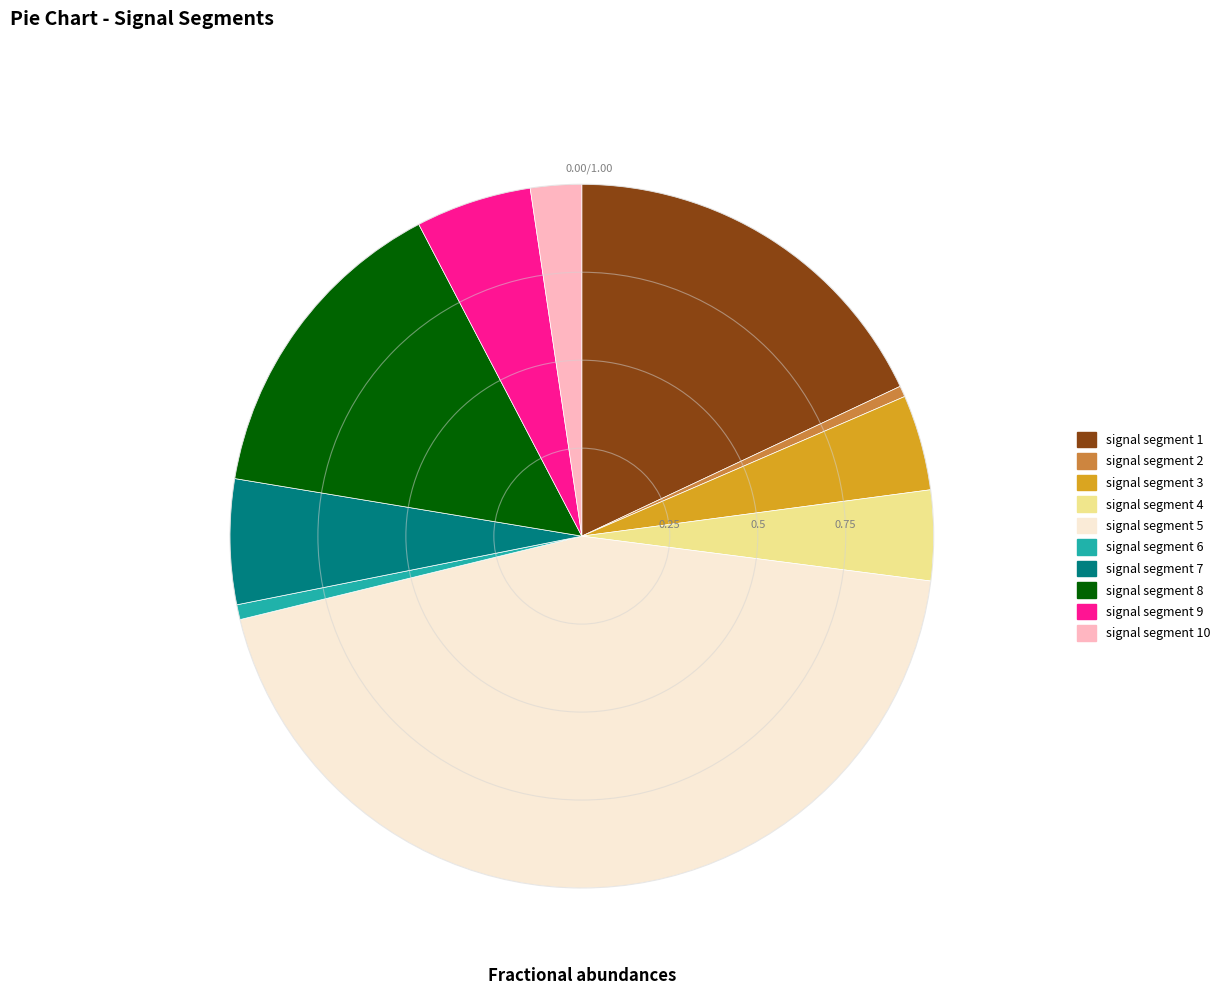

Combined, do signal segment 5 and signal segment 4 account for over 50%?

No